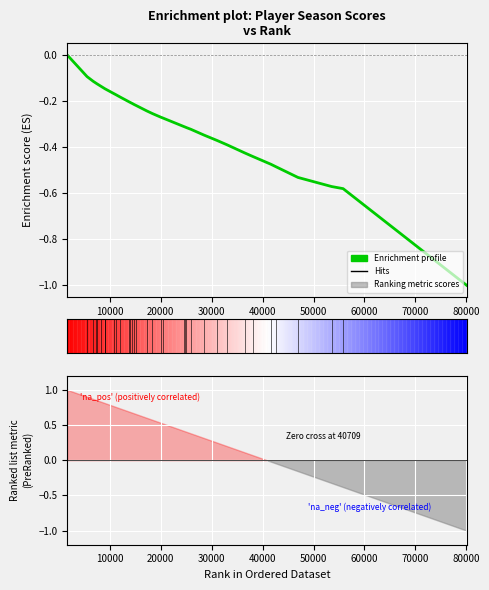

Reading left to right, extract all data points from this chart.

0.0	-0.1	-0.1	-0.1	-0.1	-0.1	-0.1	-0.1	-0.2	-0.2	-0.2	-0.2	-0.2	-0.2	-0.2	-0.2	-0.2	-0.3	-0.3	-0.3	-0.3	-0.3	-0.3	-0.3	-0.3	-0.4	-0.4	-0.4	-0.4	-0.5	-0.5	-0.5	-0.6	-0.6	-1.0